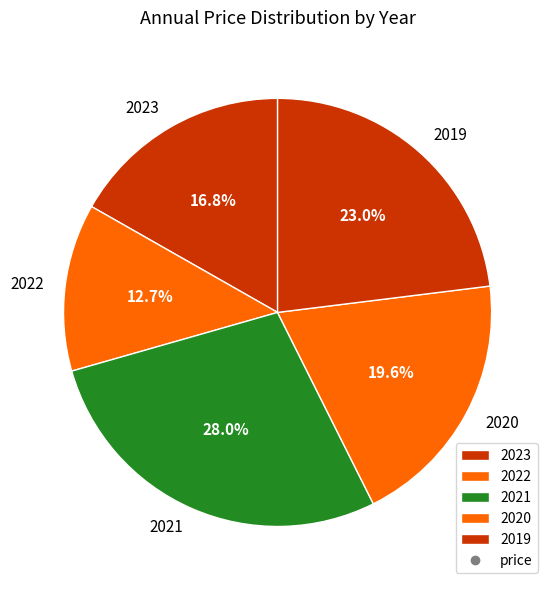

Between 2021 and 2020, which is larger?

2021